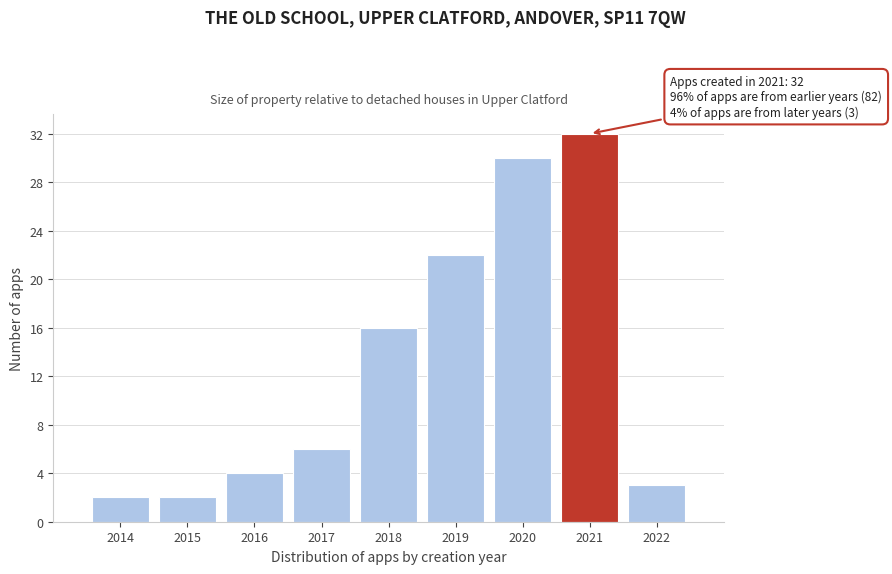

Reading left to right, transcribe all the data shown in this chart.

2014=2	2015=2	2016=4	2017=6	2018=16	2019=22	2020=30	2021=32	2022=3